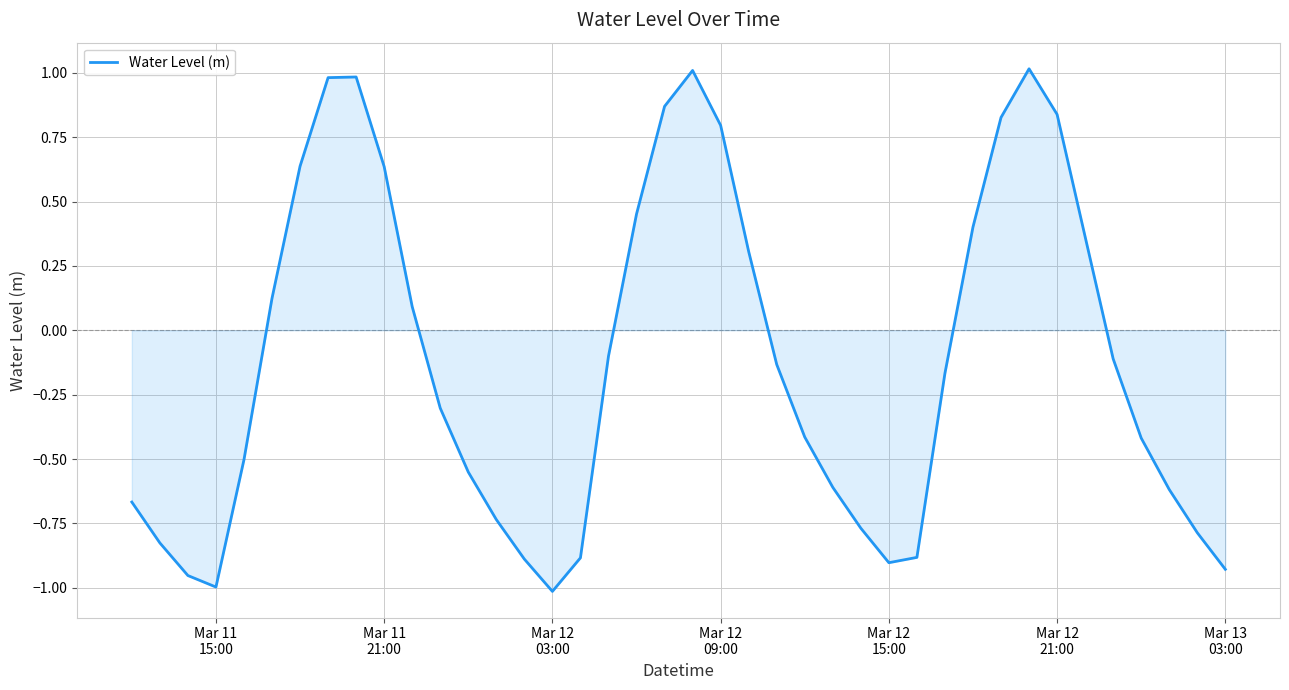

What is the maximum value shown in the chart?

1.0